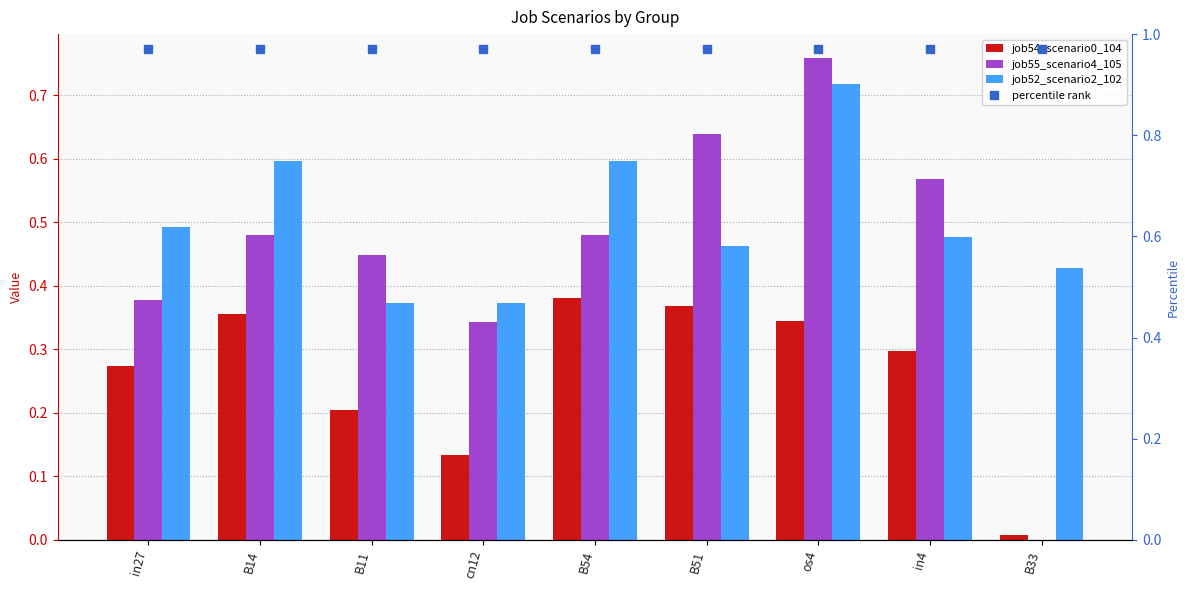

Reading left to right, list all the values displayed in this chart.

job54_scenario0_104: 0.3	0.4	0.2	0.1	0.4	0.4	0.3	0.3	0.0
job55_scenario4_105: 0.4	0.5	0.4	0.3	0.5	0.6	0.8	0.6	0.0
job52_scenario2_102: 0.5	0.6	0.4	0.4	0.6	0.5	0.7	0.5	0.4
percentile rank: 1.0	1.0	1.0	1.0	1.0	1.0	1.0	1.0	1.0